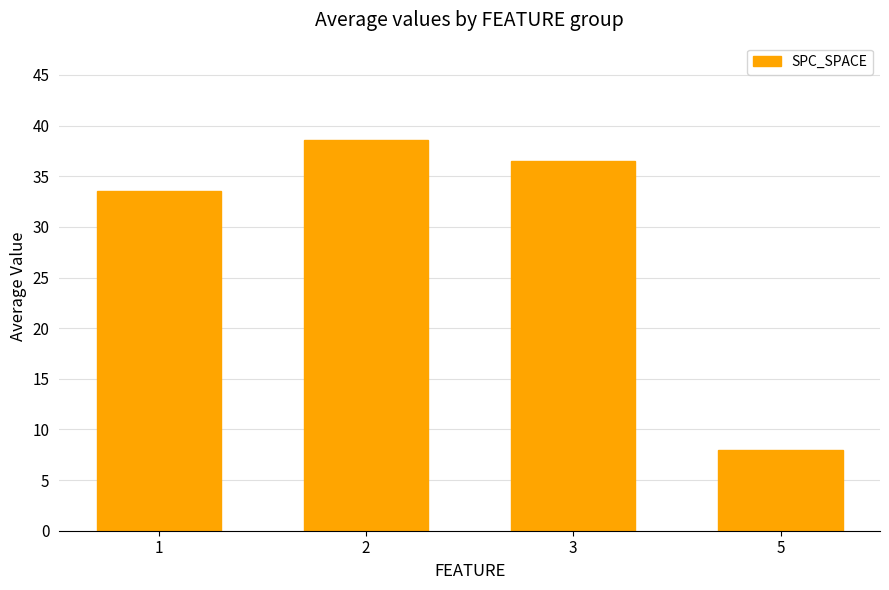

What is the value of the 1st bar from the left?

33.5